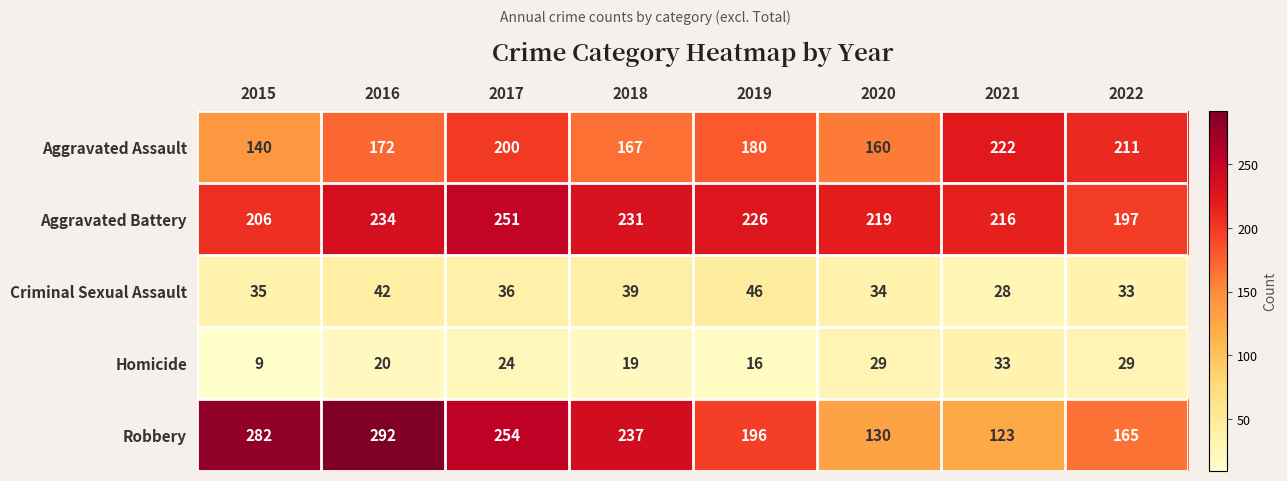

Which series has the widest spread of values?

Robbery